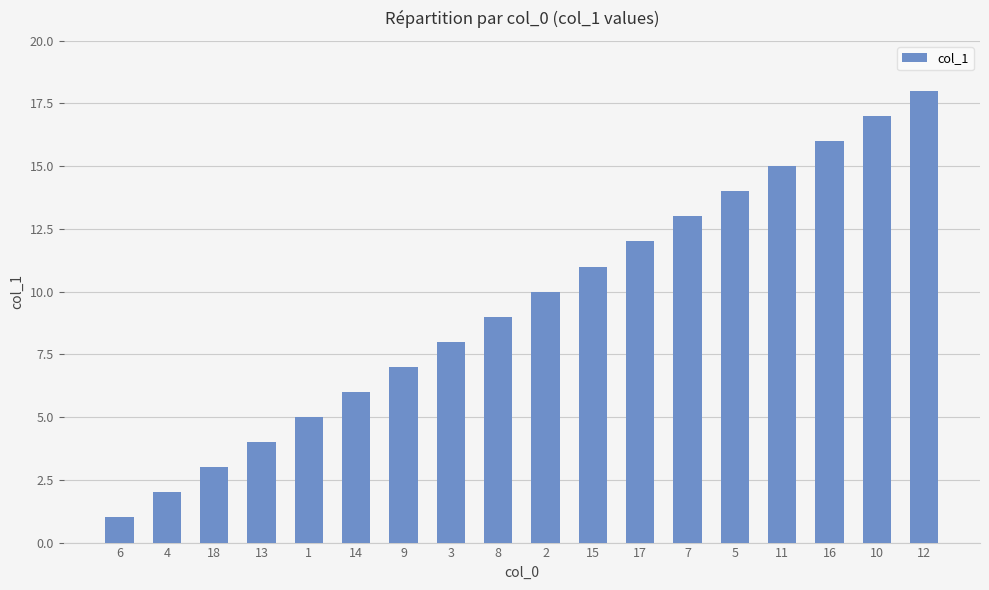

What is the change in value from 18 to 14?

+3